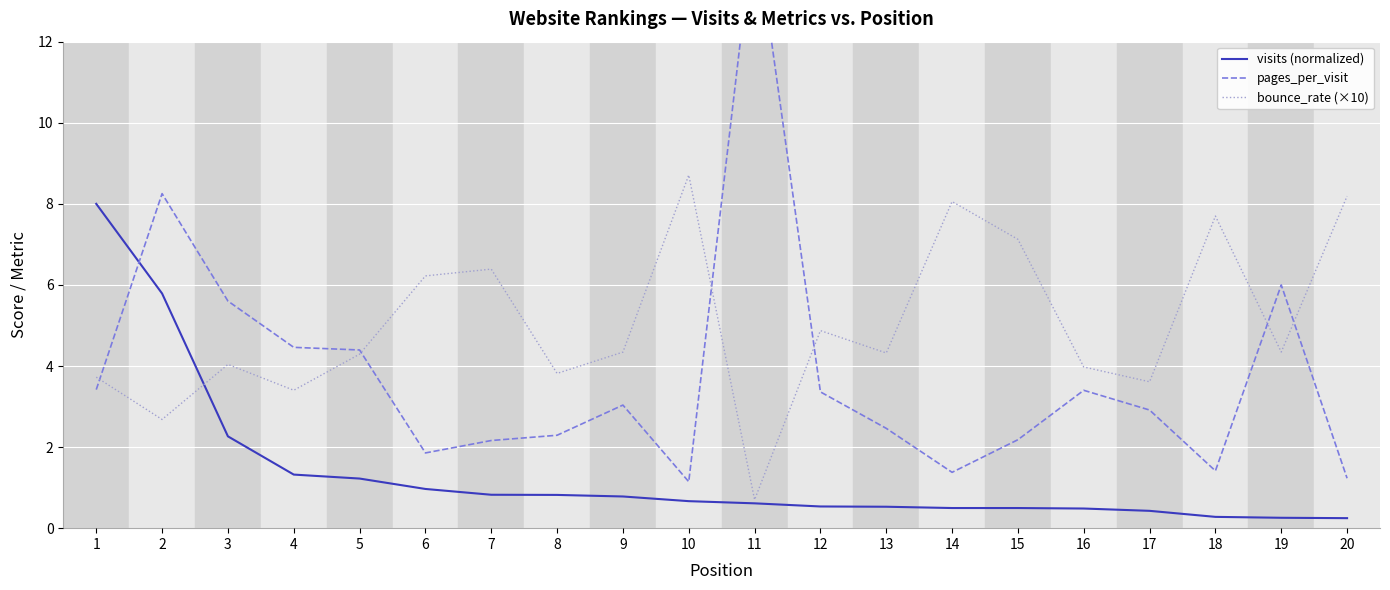

Between 9 and 5, which is larger?

5